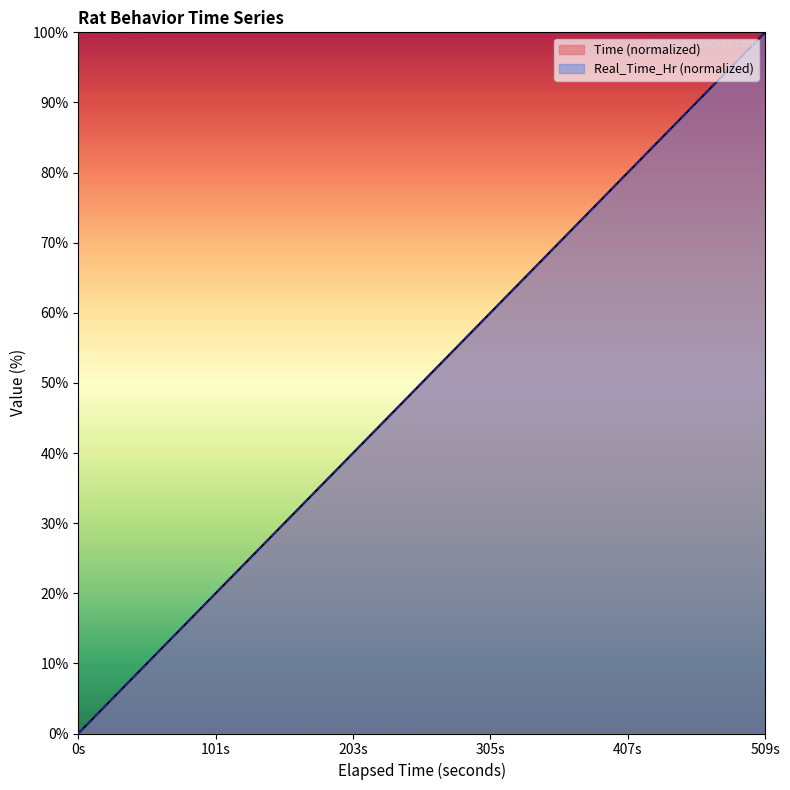

What is the sum of all Real_Time_Hr values?

2510.5